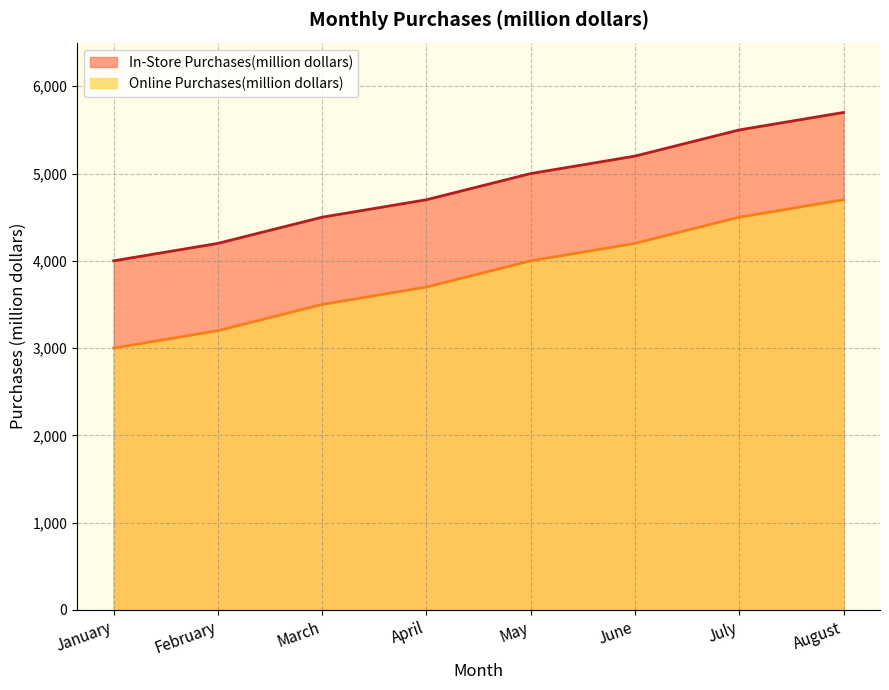

What is the difference between the maximum and minimum values in the In-Store Purchases(million dollars) series?

1700